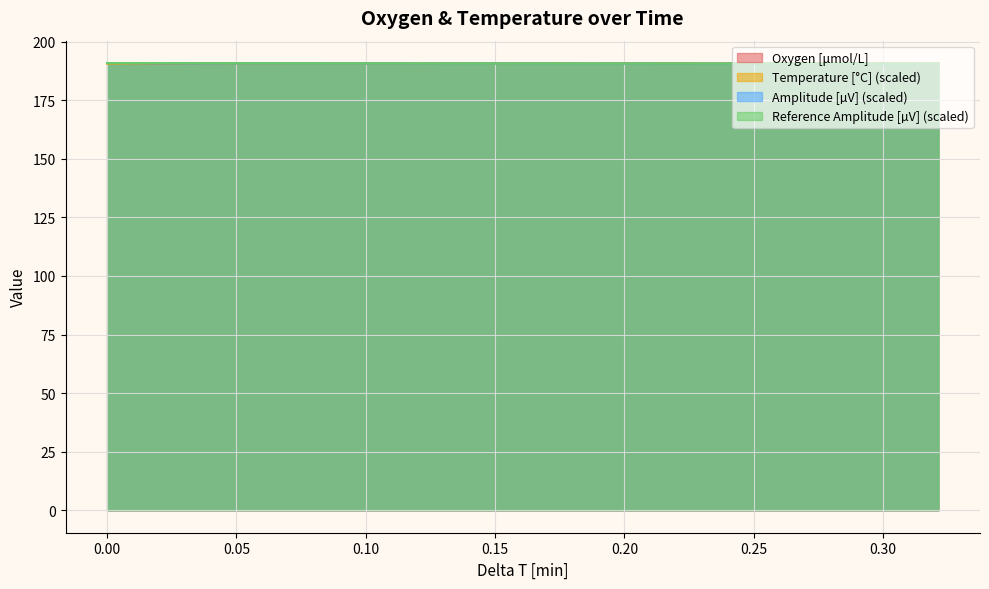

What is the difference between the second highest and minimum values in the Temperature [°C] series?

0.3